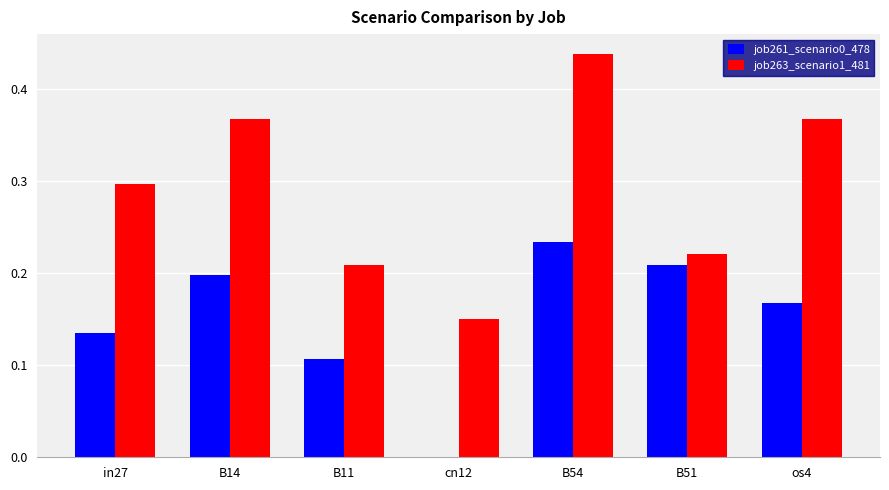

What is the average value of the job263_scenario1_481 series?

0.3